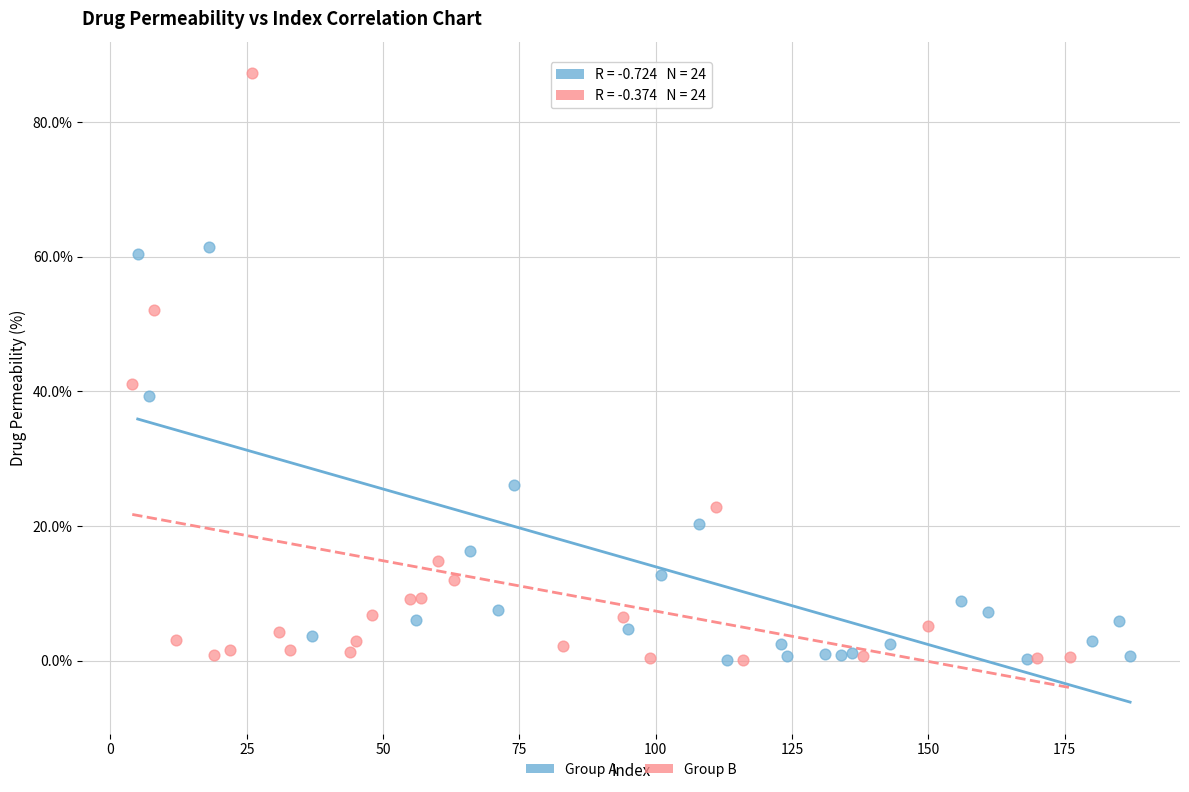

Which series contains the highest Y value?

Group B